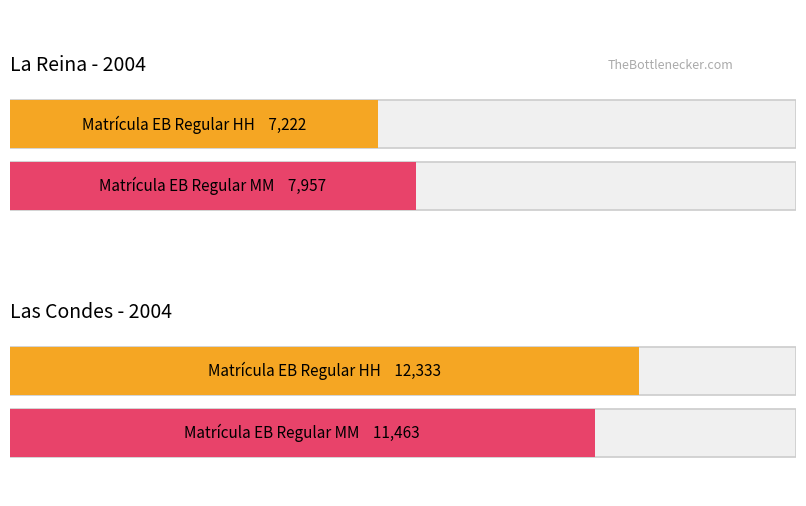

At which label does Matrícula EB Regular HH first exceed 6901?

La Reina 2004